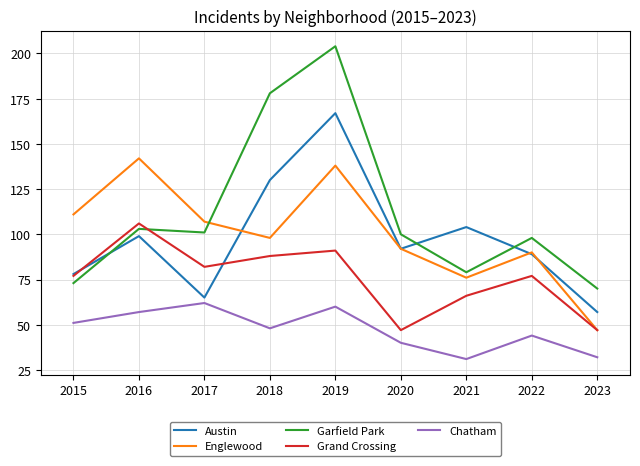

What are all the series names shown in the legend?

Austin, Englewood, Garfield Park, Grand Crossing, Chatham